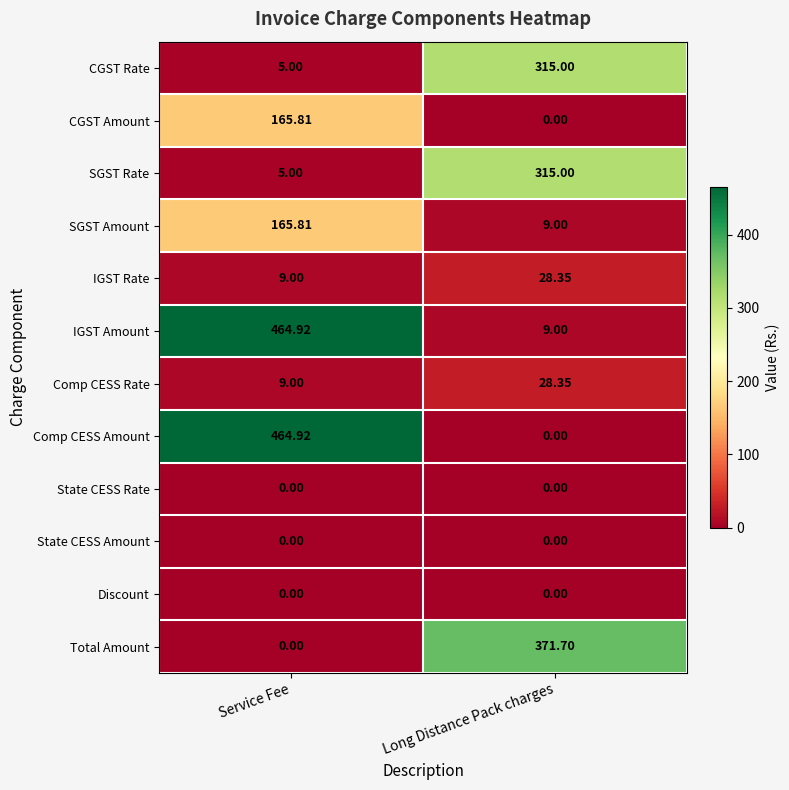

Which series has the largest total across all categories?

IGST Amount